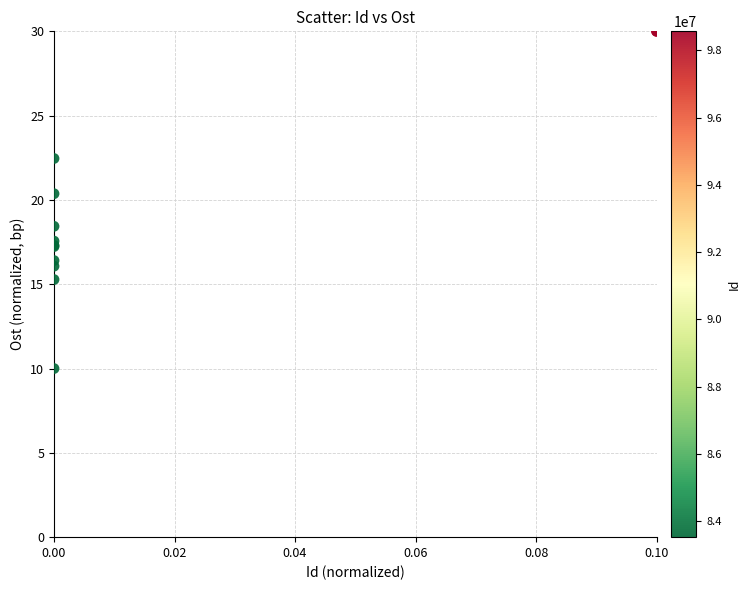

What Y value in the scatter plot is closest to 20?

20.4